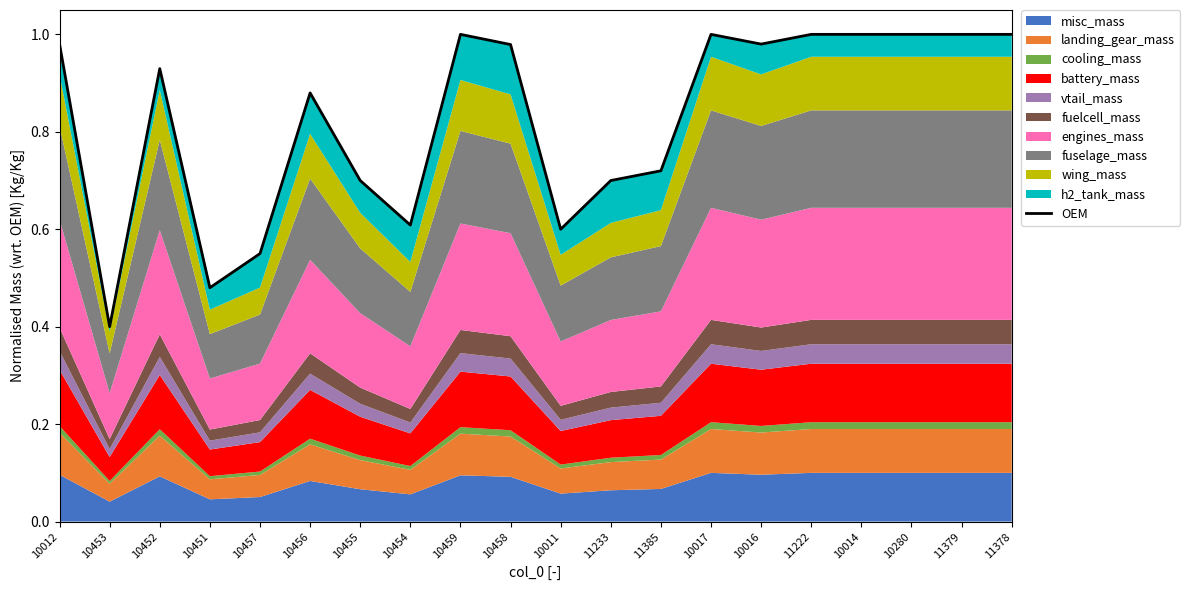

What is the sum of the values at 10453 and 10458?

1.4